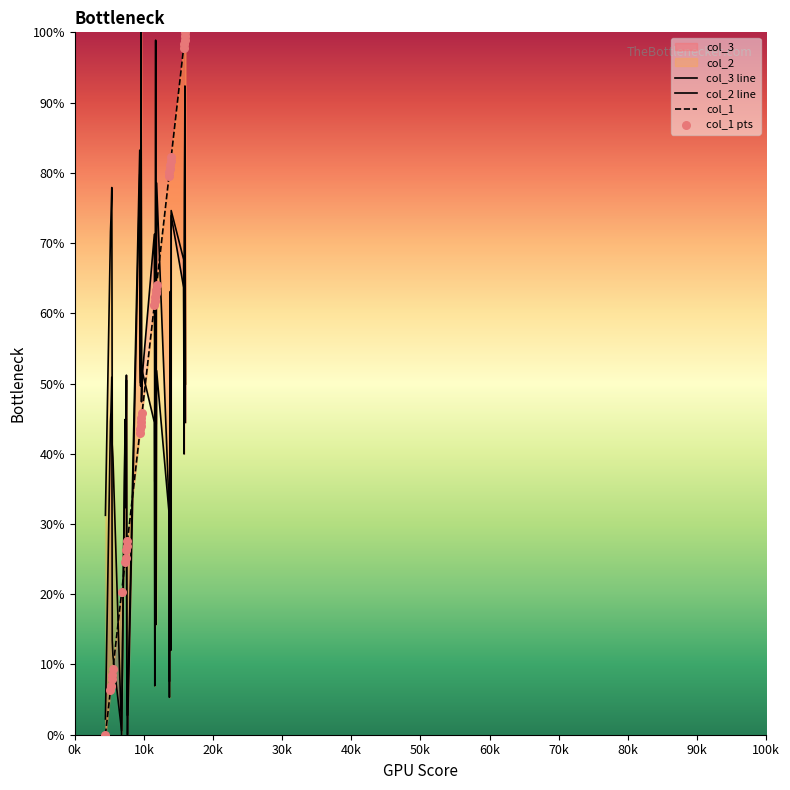

Which series has the largest Y range (max minus min)?

col_3 line